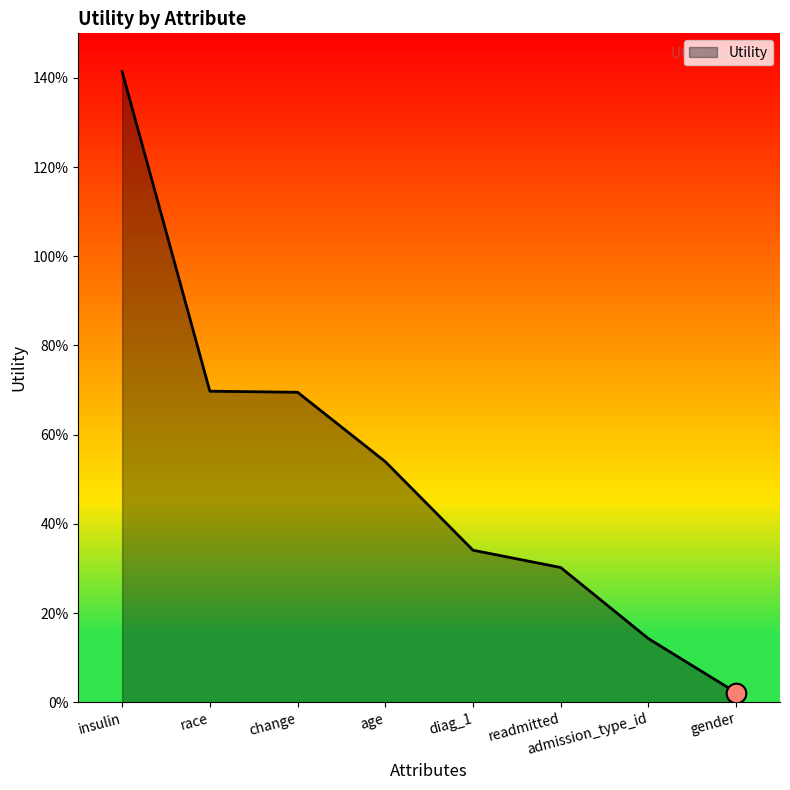

Which has a higher value, change or race?

race